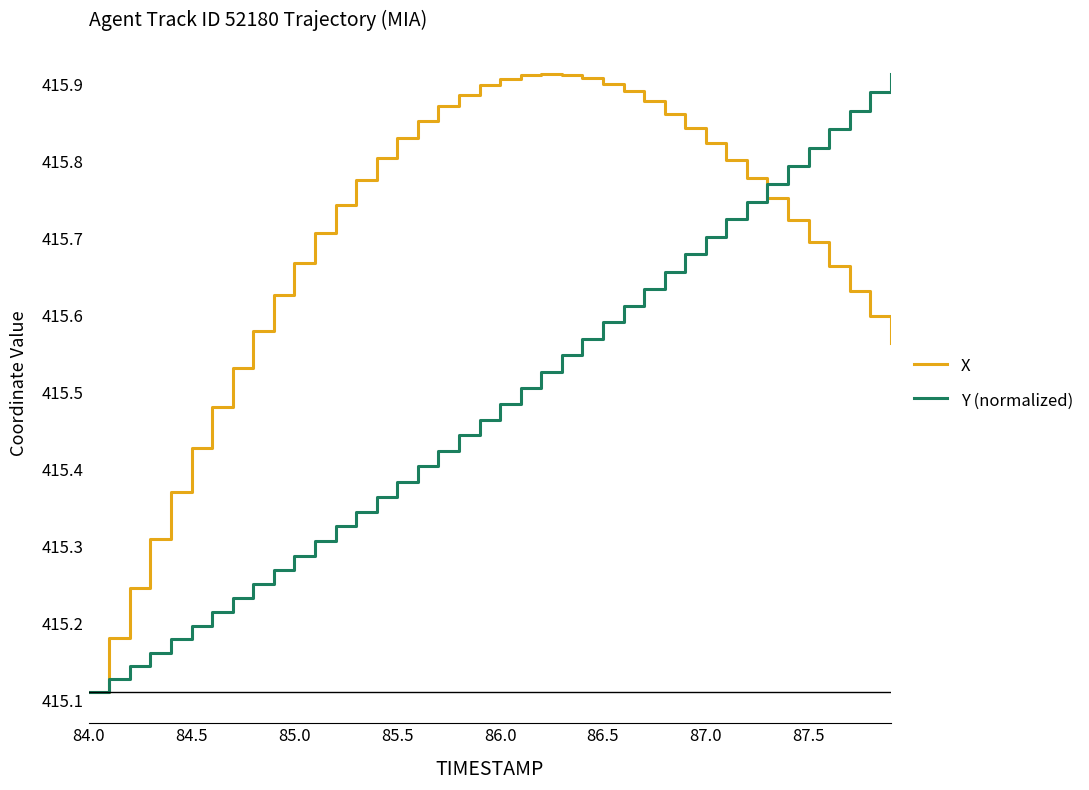

In X, how many points are higher than both neighbors (excluding endpoints)?

1